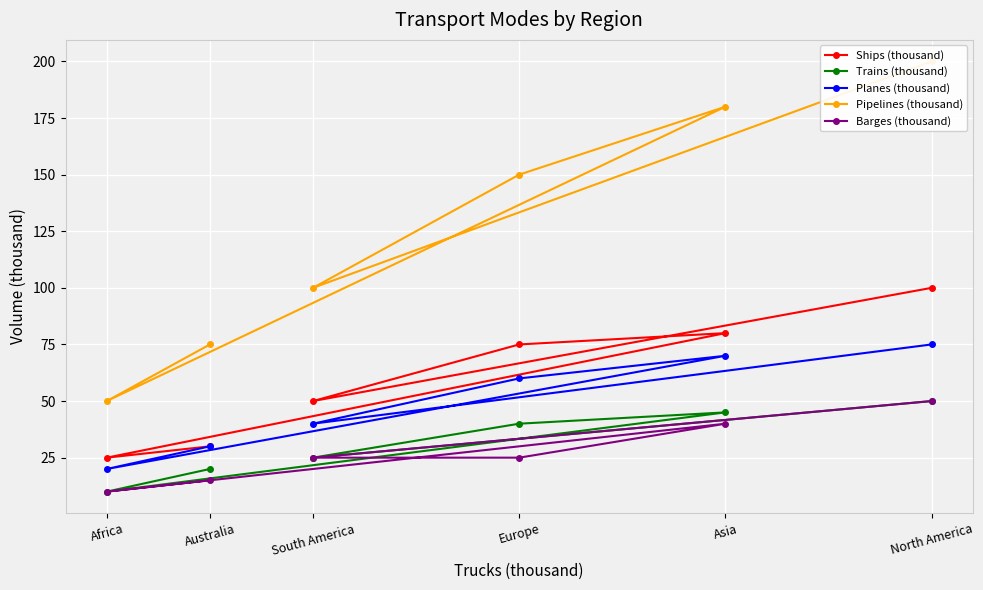

Which series has the widest spread of values?

Pipelines (thousand)